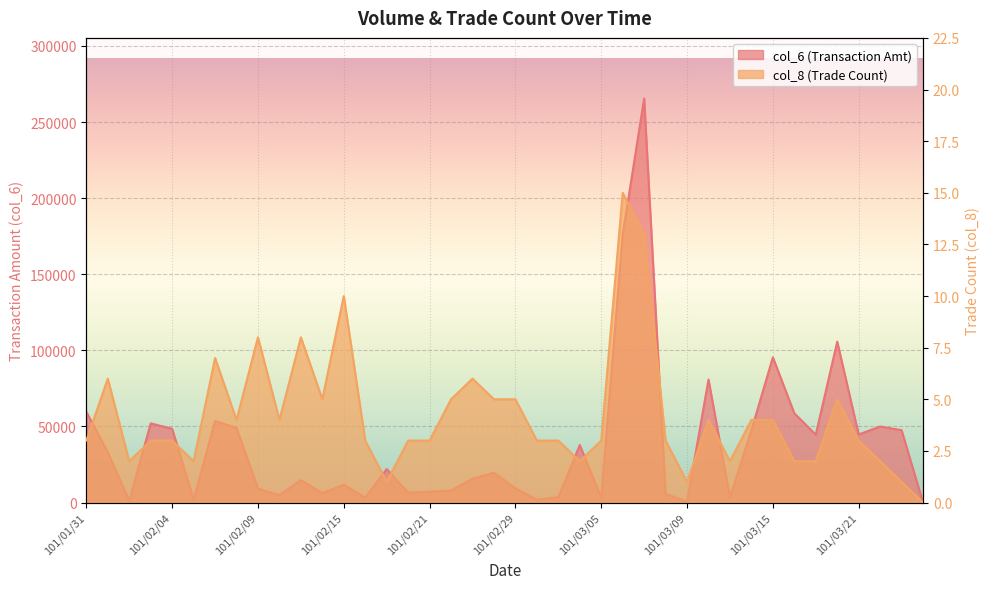

What is the value of the col_6 point at the 4th from the left?

51970